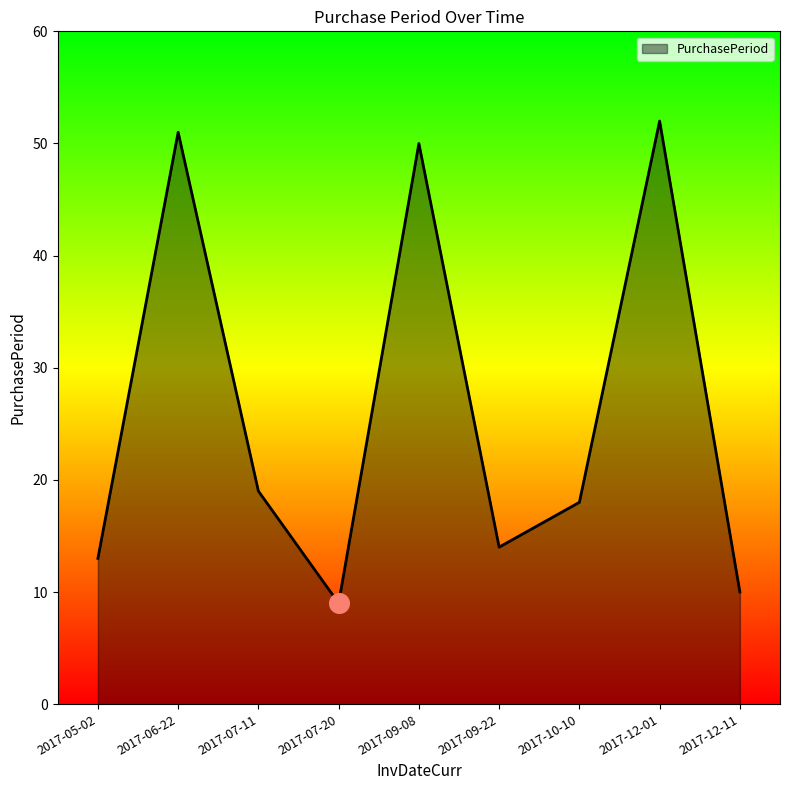

Approximately how many times larger is the value at 2017-10-10 compared to 2017-09-08?

0.4